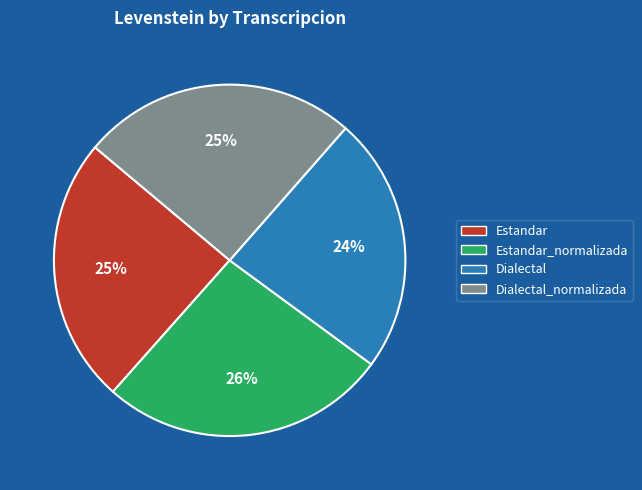

The Dialectal_normalizada slice represents 25% of the pie. True or false?

True